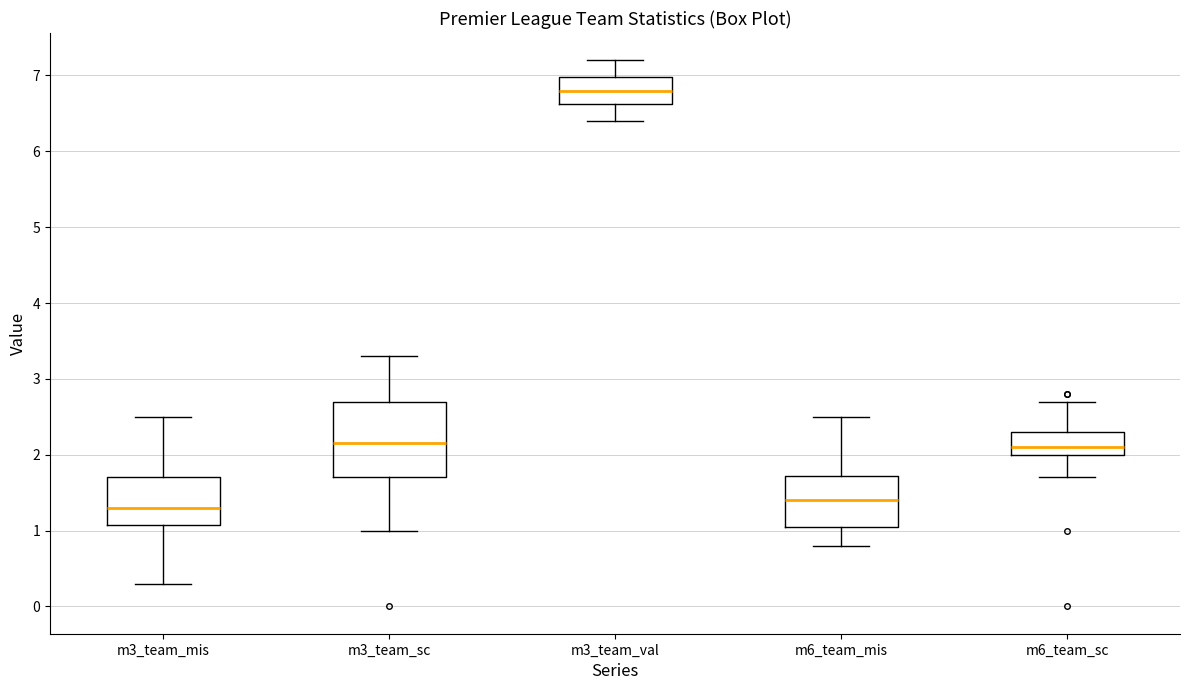

Where is the upper edge of the box for m6_team_mis on the y-axis? The values are not printed on the chart, so give them approximately, as read against the axis.

1.7